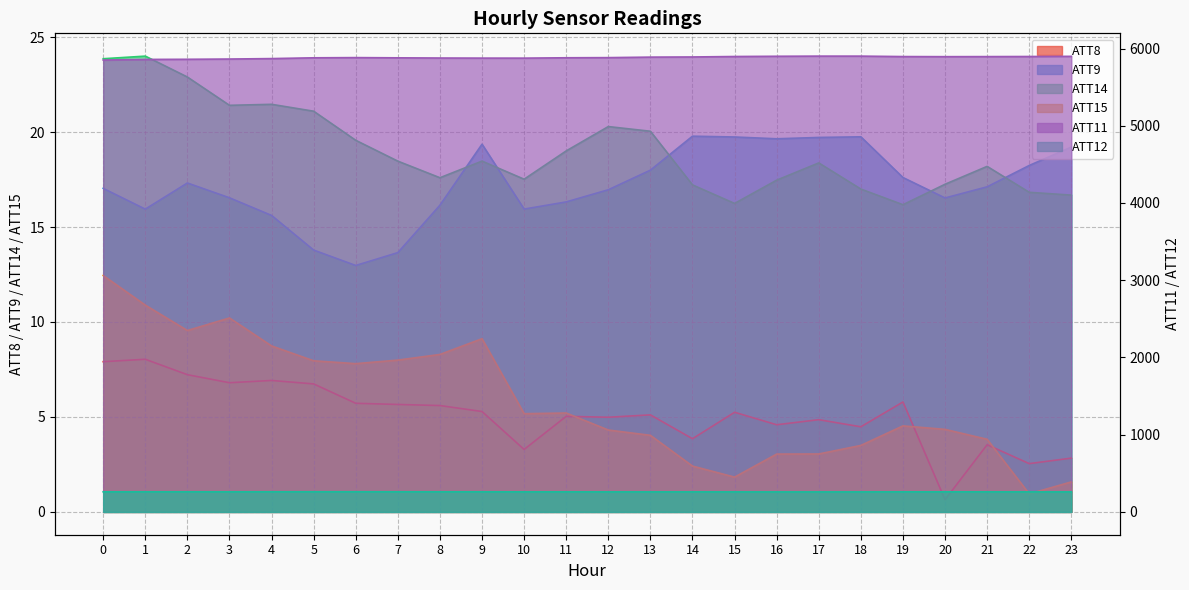

The value of ATT12 at 11 is 181.7. True or false?

False